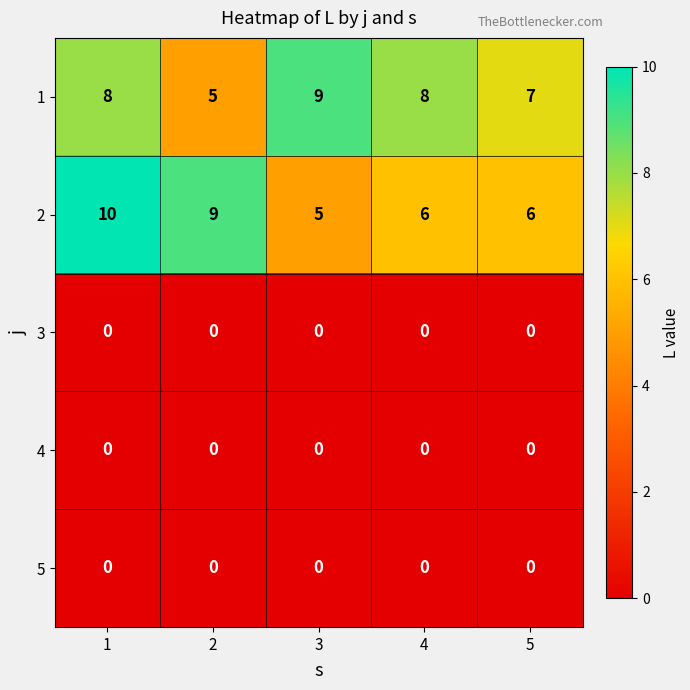

Which series has the largest total across all categories?

1